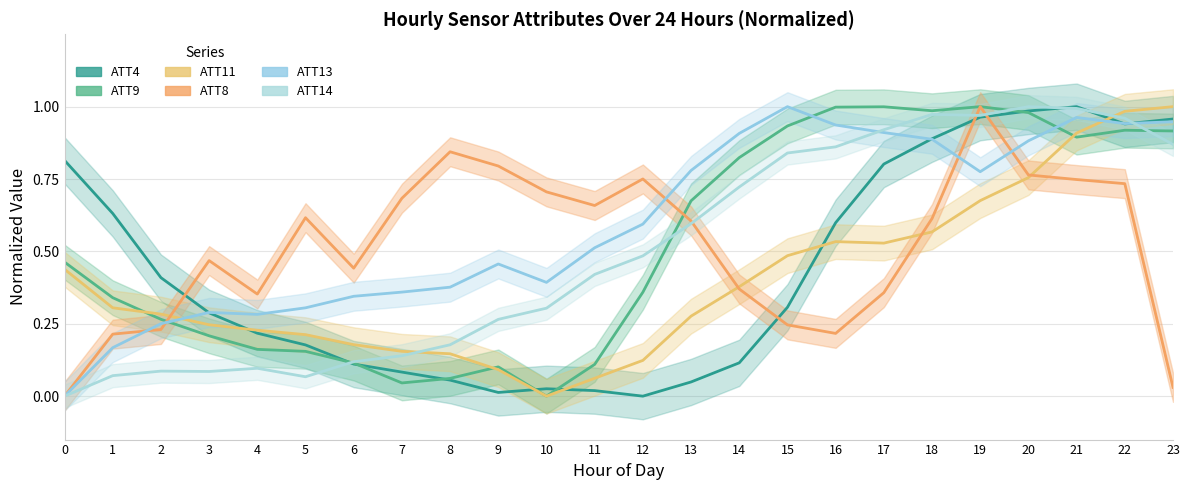

What is the difference between the highest and lowest values at 4?

0.3